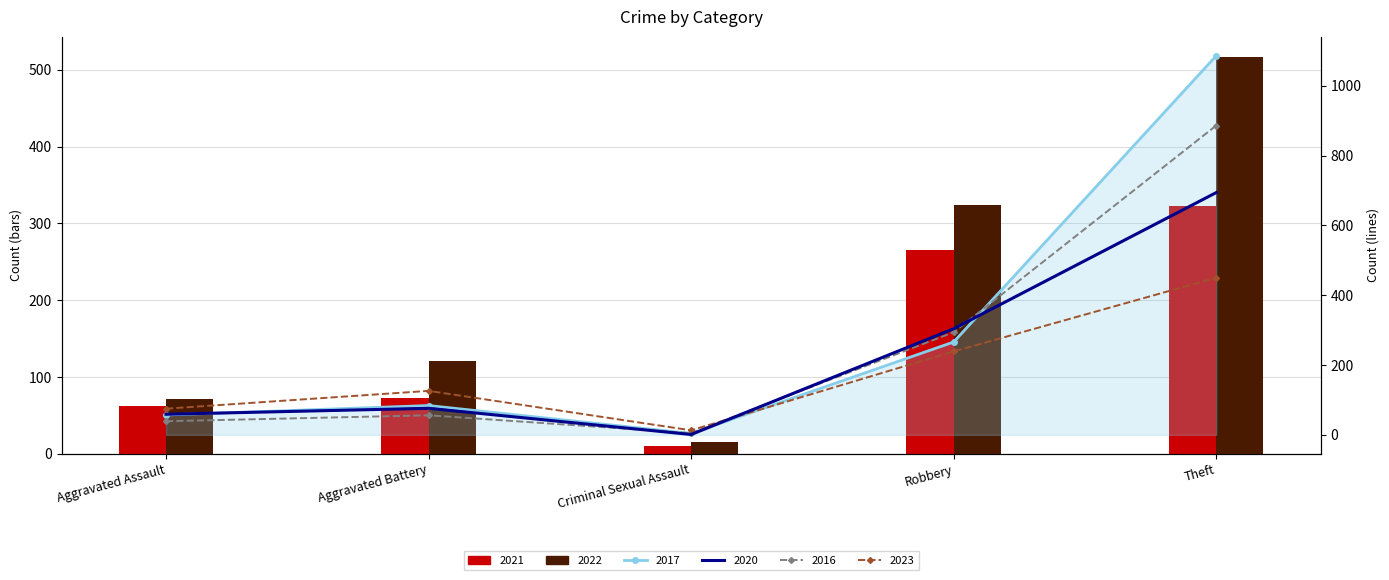

At which label does 2017 reach its peak?

Theft